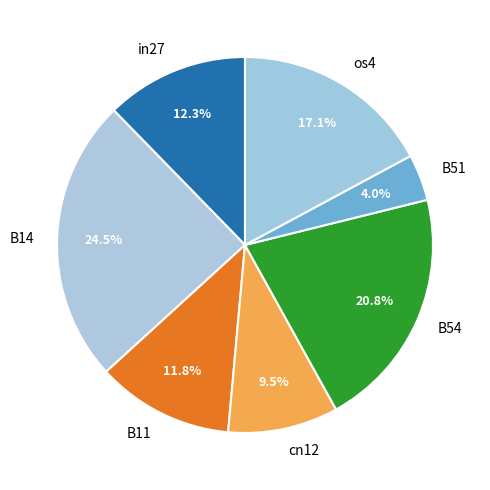

What portion of the pie excludes os4?

82.9%